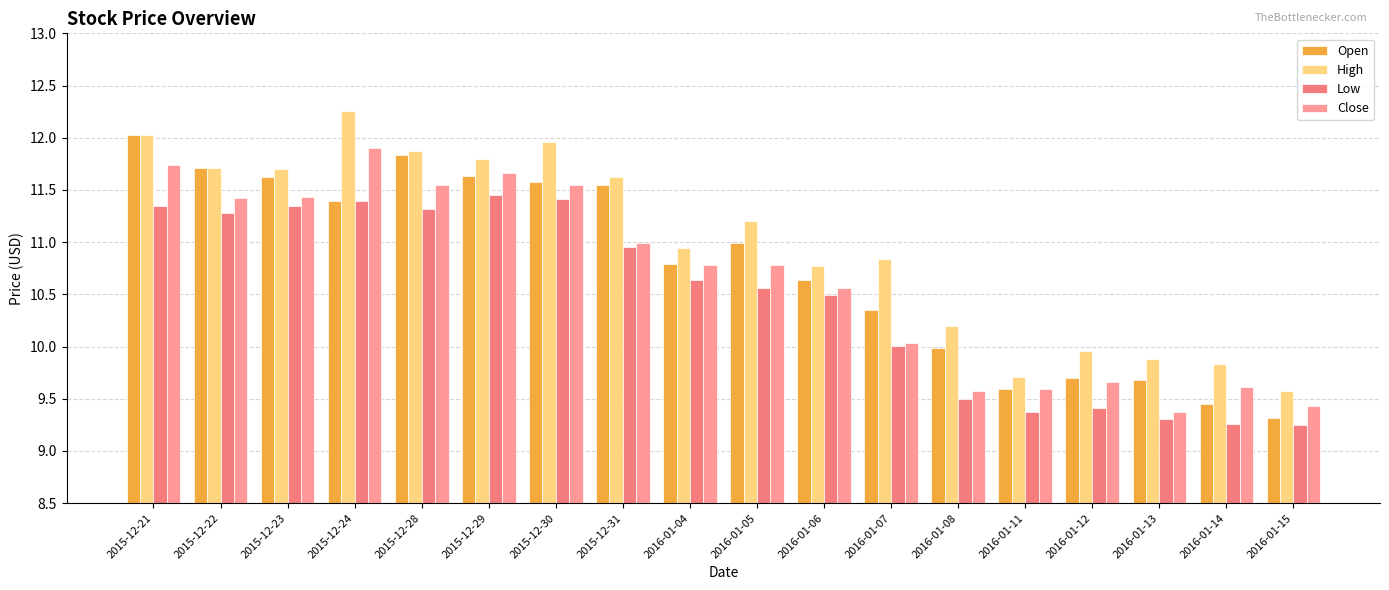

What is the total value across all series at 2015-12-22?

46.1